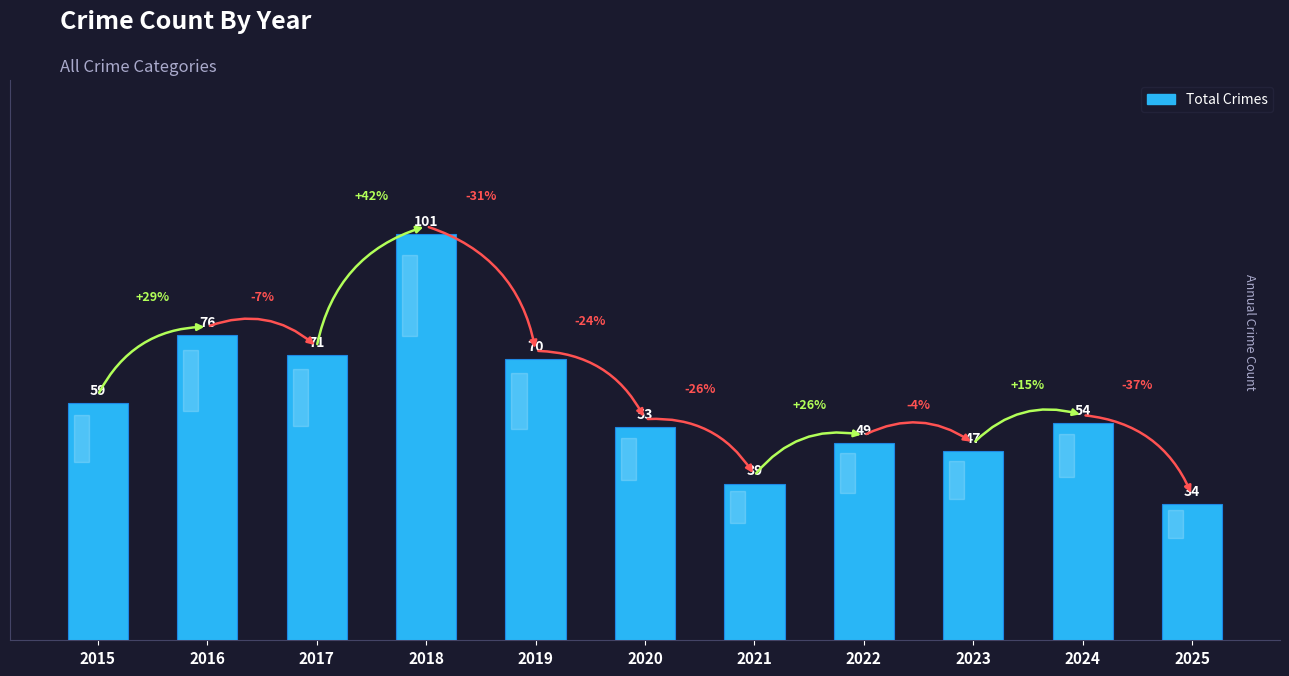

Approximately how many times larger is the value at 2021 compared to 2024?

0.7